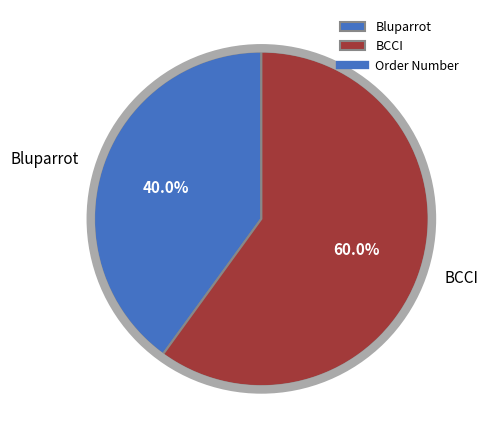

Rank the categories by value from highest to lowest.

BCCI, Bluparrot